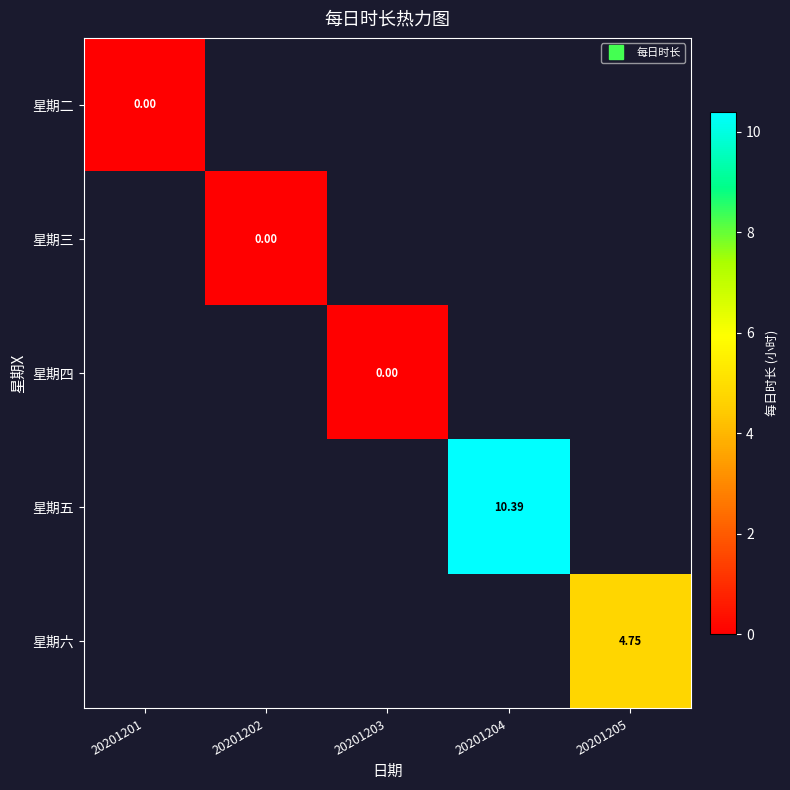

How many data points does each series have?

5